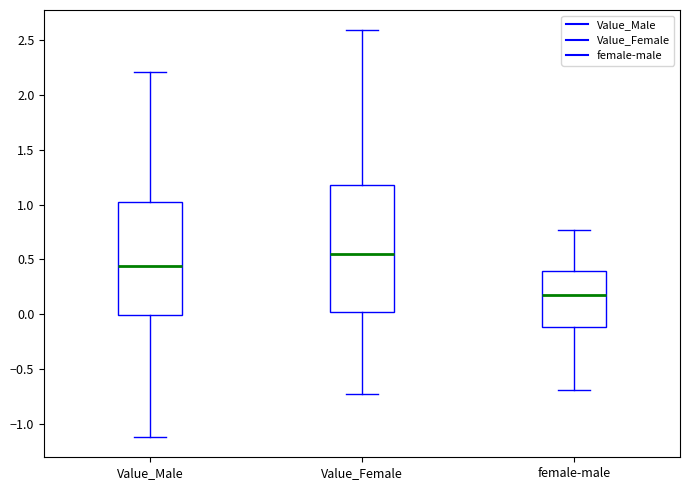

Reading left to right, transcribe this box plot: for each box, give where its median line is, the range the box spans, and where its two whiskers end, as read against the y-axis. The values are not printed on the chart, so give them approximately, as read against the axis.

Value_Male: median 0.45, box 0.00 to 1.00, whiskers -1.10 to 2.20
Value_Female: median 0.55, box 0.00 to 1.20, whiskers -0.75 to 2.60
female-male: median 0.15, box -0.10 to 0.40, whiskers -0.70 to 0.75